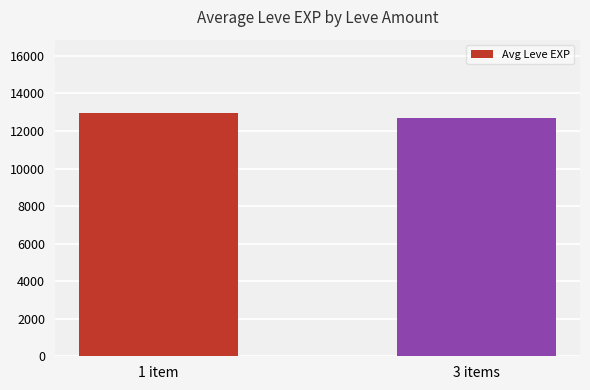

What is the change in value from 1 item to 3 items?

-303